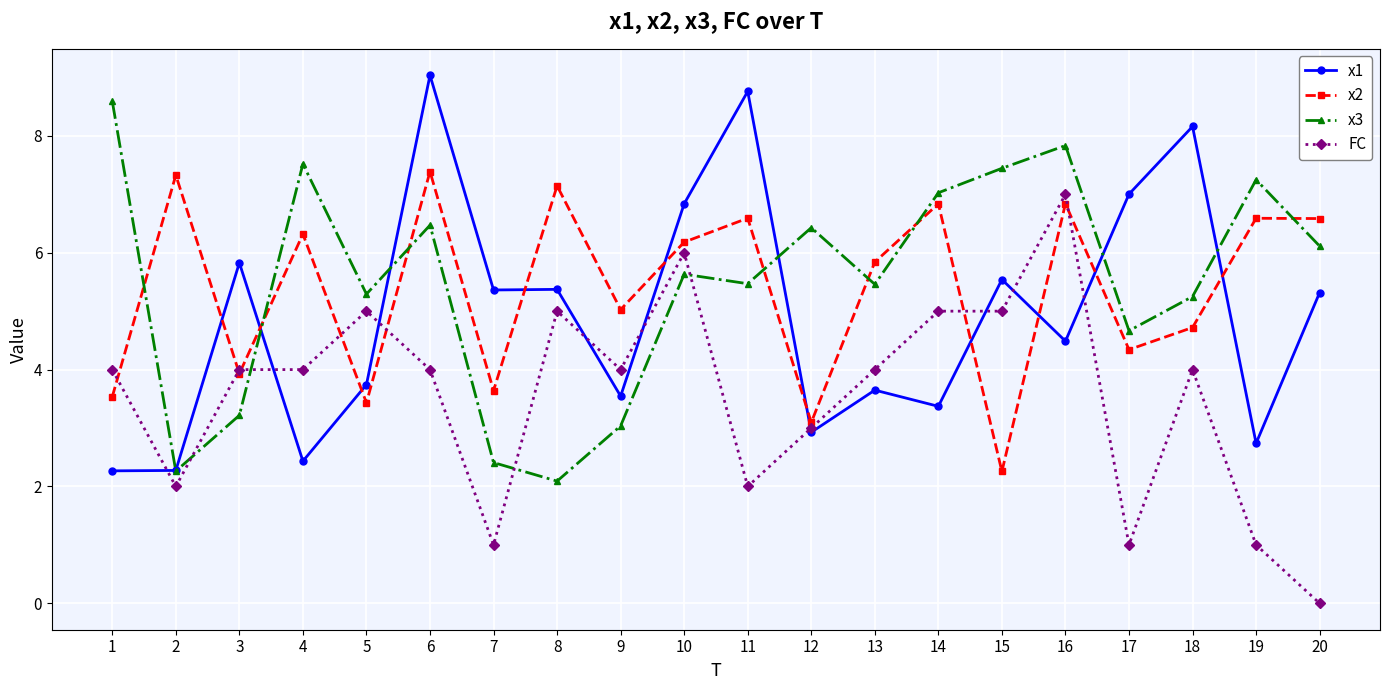

Where is the first local minimum for FC?

2